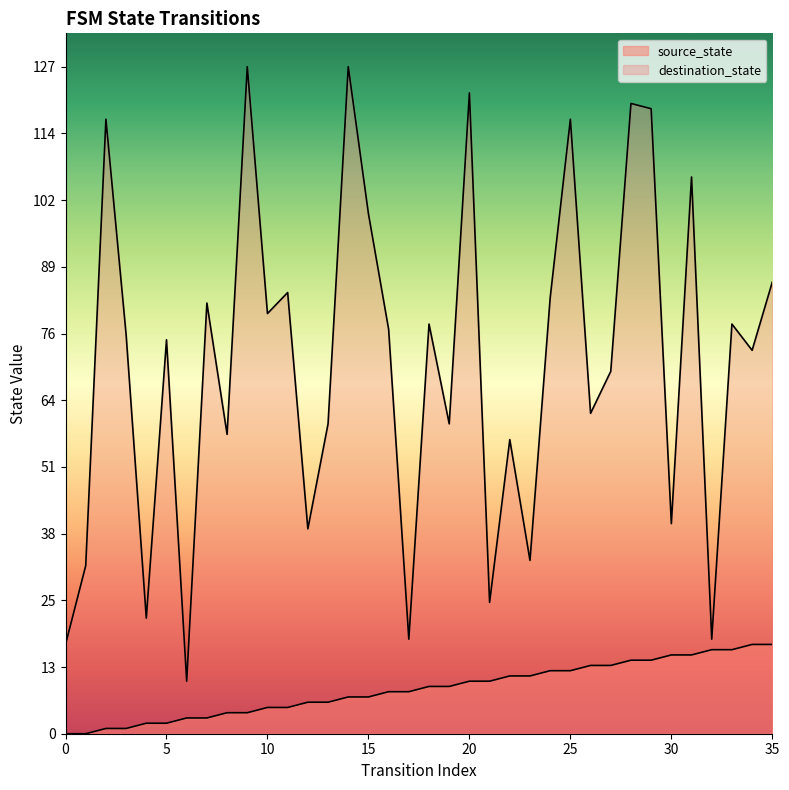

What are all the series names shown in the legend?

source_state, destination_state